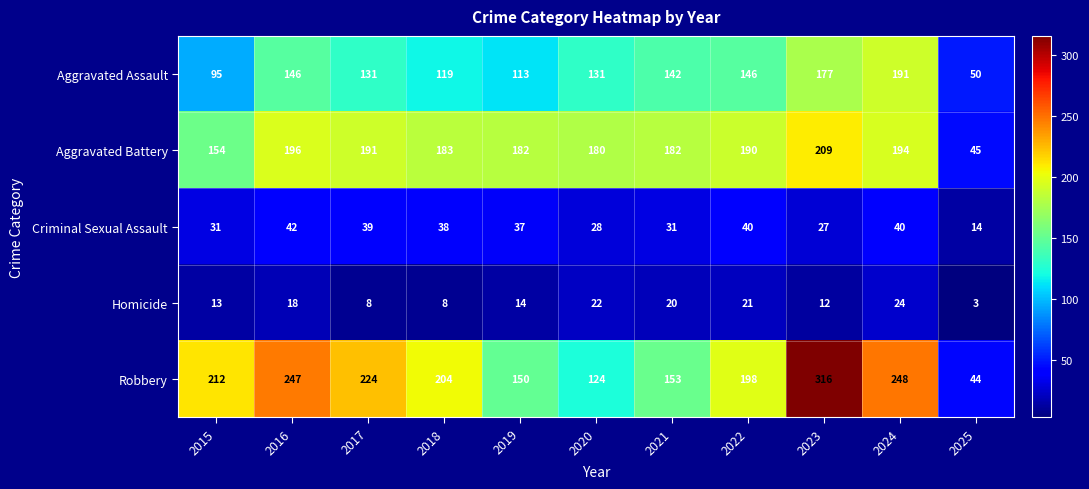

What is the sum of all Aggravated Assault values?

1441